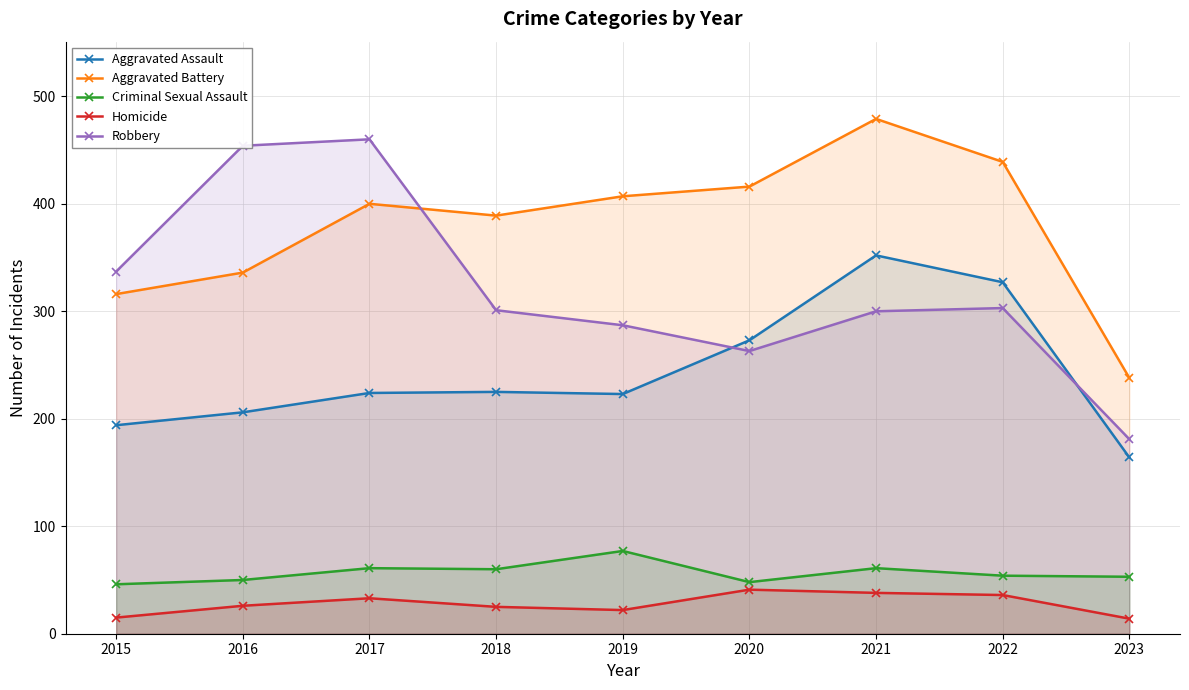

Rank the series at 2022 from highest to lowest value.

Aggravated Battery, Aggravated Assault, Robbery, Criminal Sexual Assault, Homicide